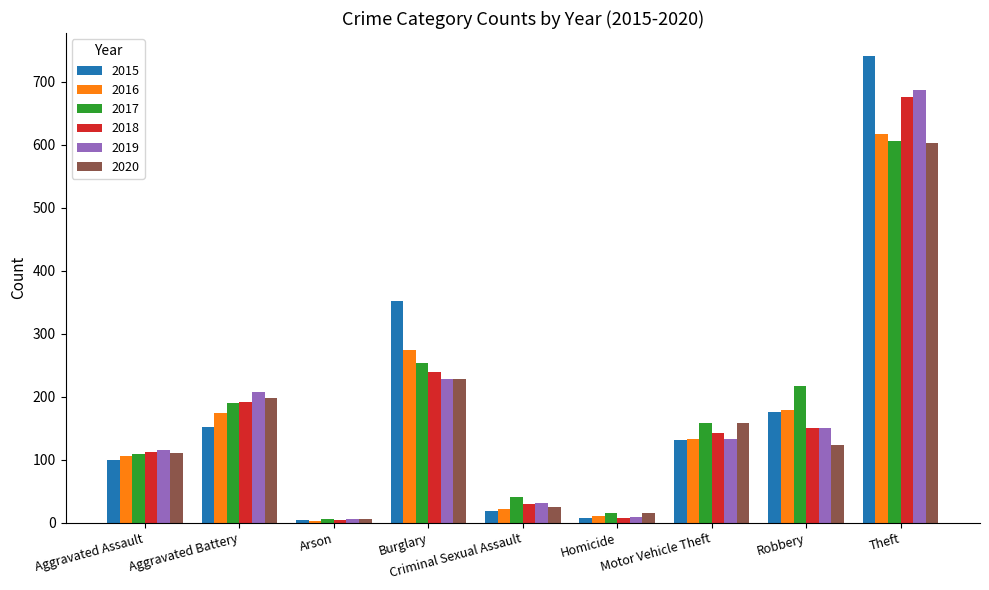

At which category is the sum across all series the highest?

Theft